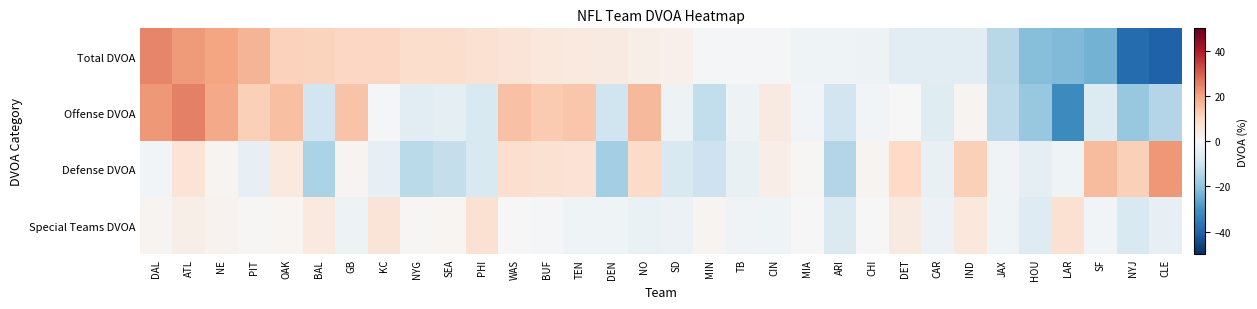

What is the smallest value displayed?

-40.3